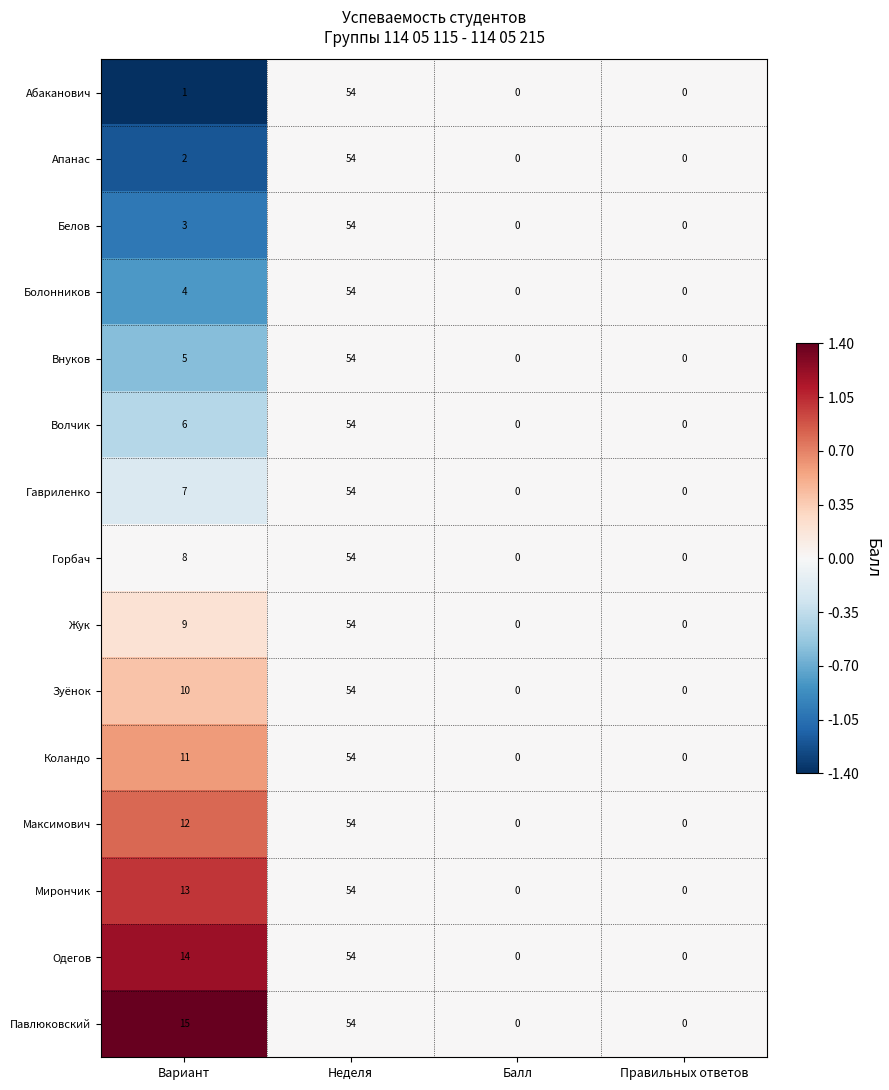

Which series has the largest total across all categories?

Павлюковский